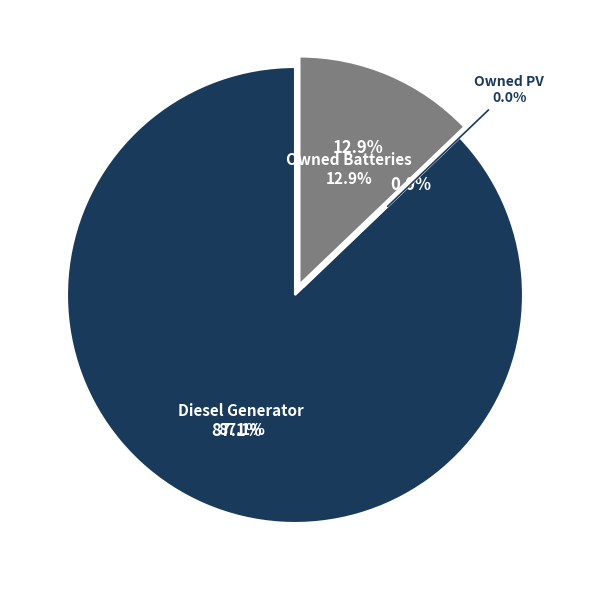

Is the sum of Owned PV and Diesel Generator greater than half?

Yes